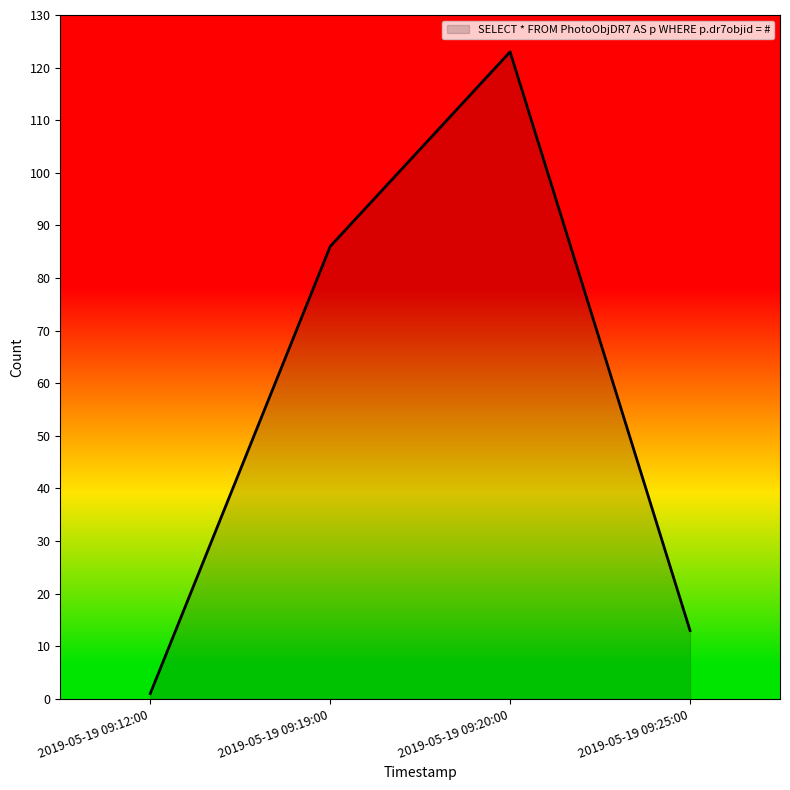

Count the number of categories in the chart.

4